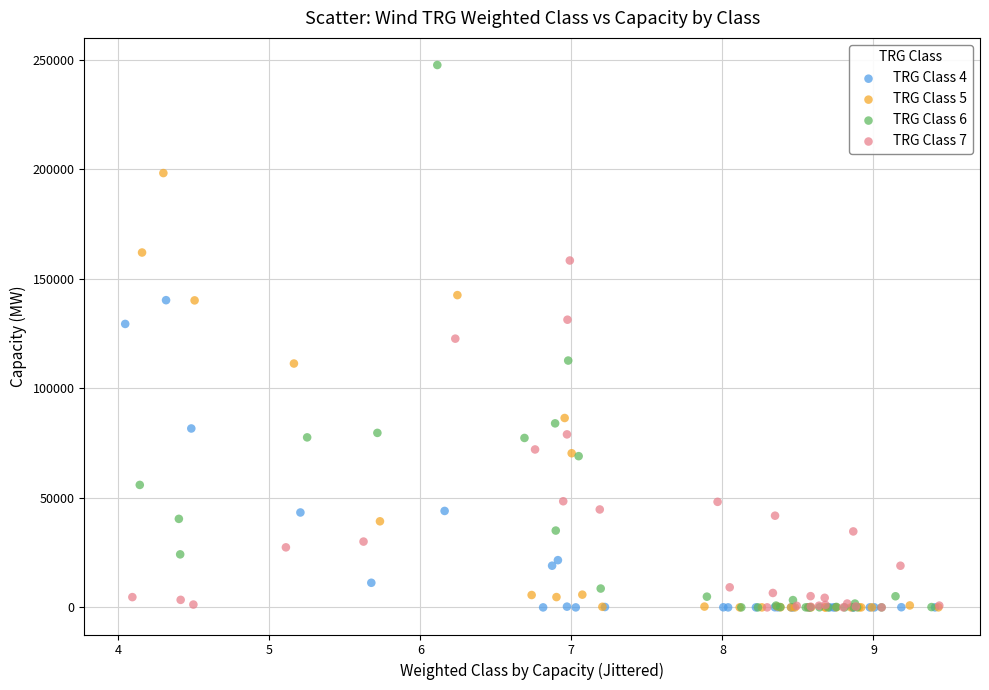

What are all the series names shown in the legend?

TRG Class 4, TRG Class 5, TRG Class 6, TRG Class 7